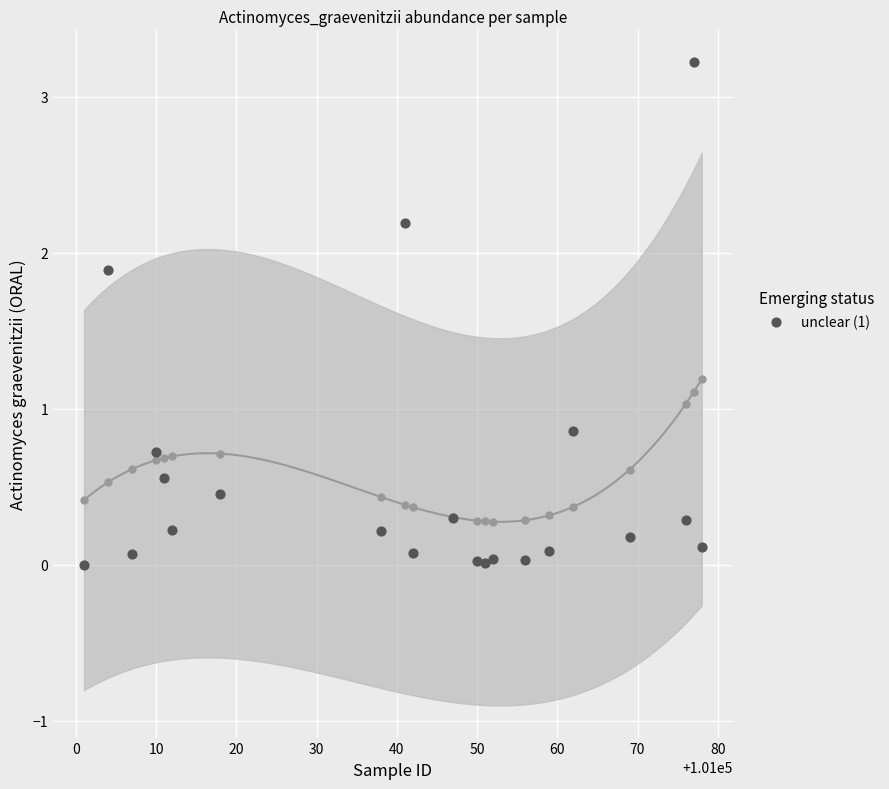

What Y value in the scatter plot is closest to 1?

0.9